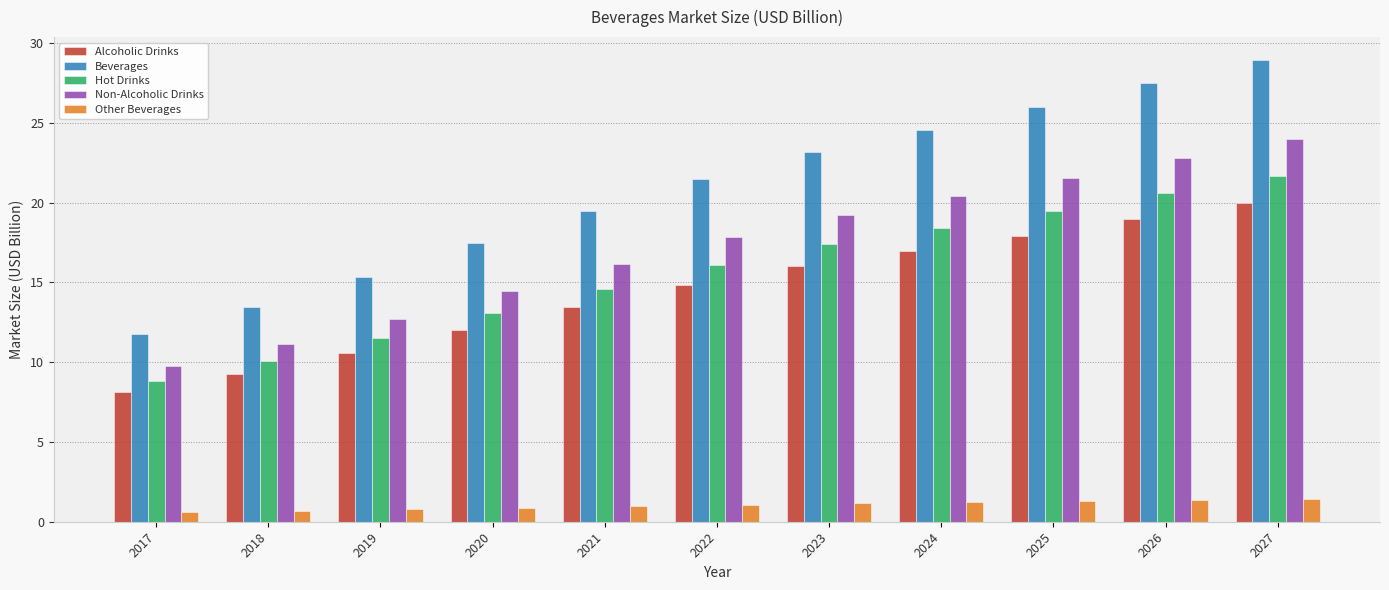

True or false: Alcoholic Drinks has a value of 17.0 at 2024.

True